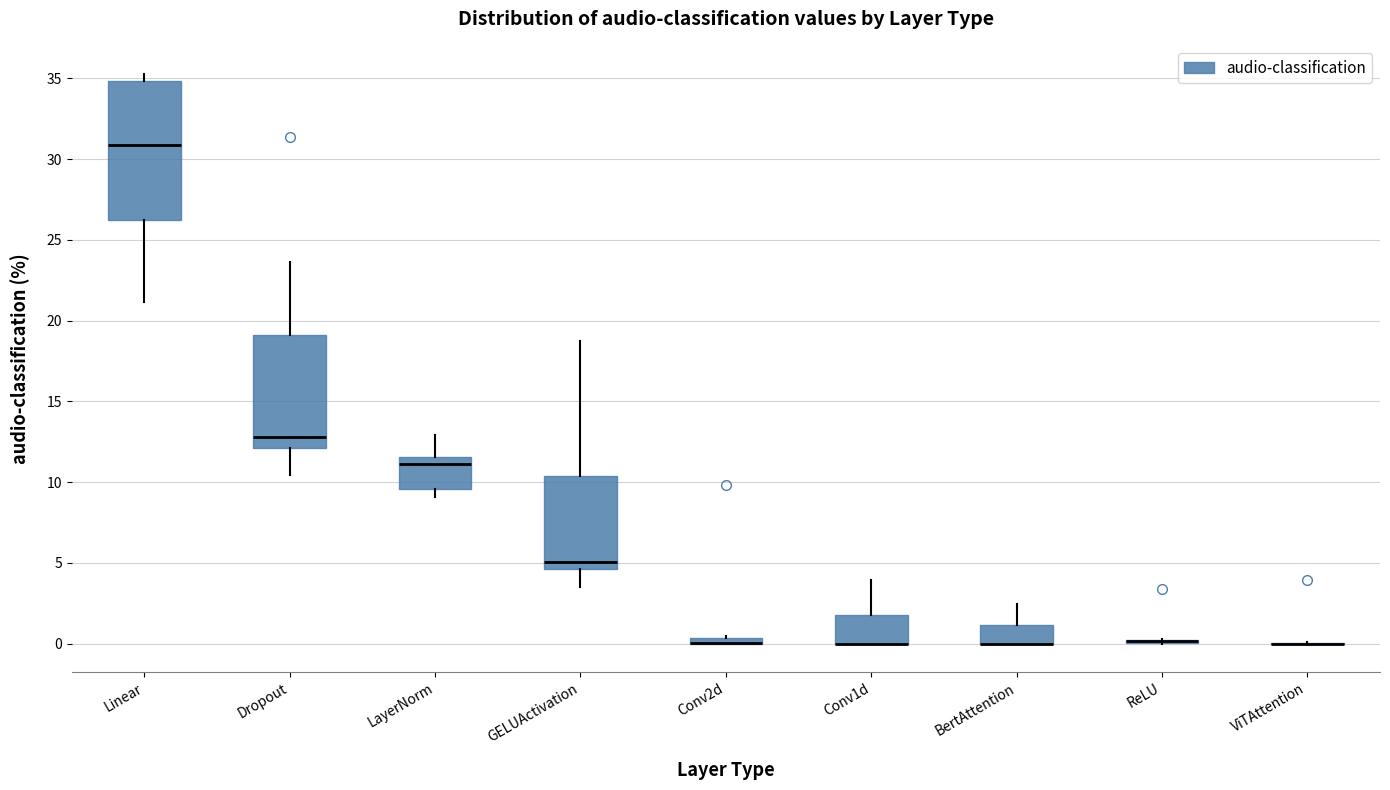

Comparing the boxes themselves (not the whiskers), which one is the tallest?

Linear